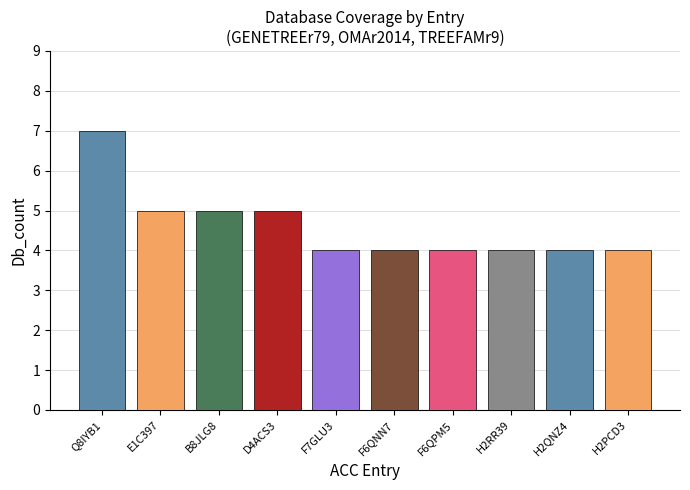

Count the values in the range 4 to 5.

9